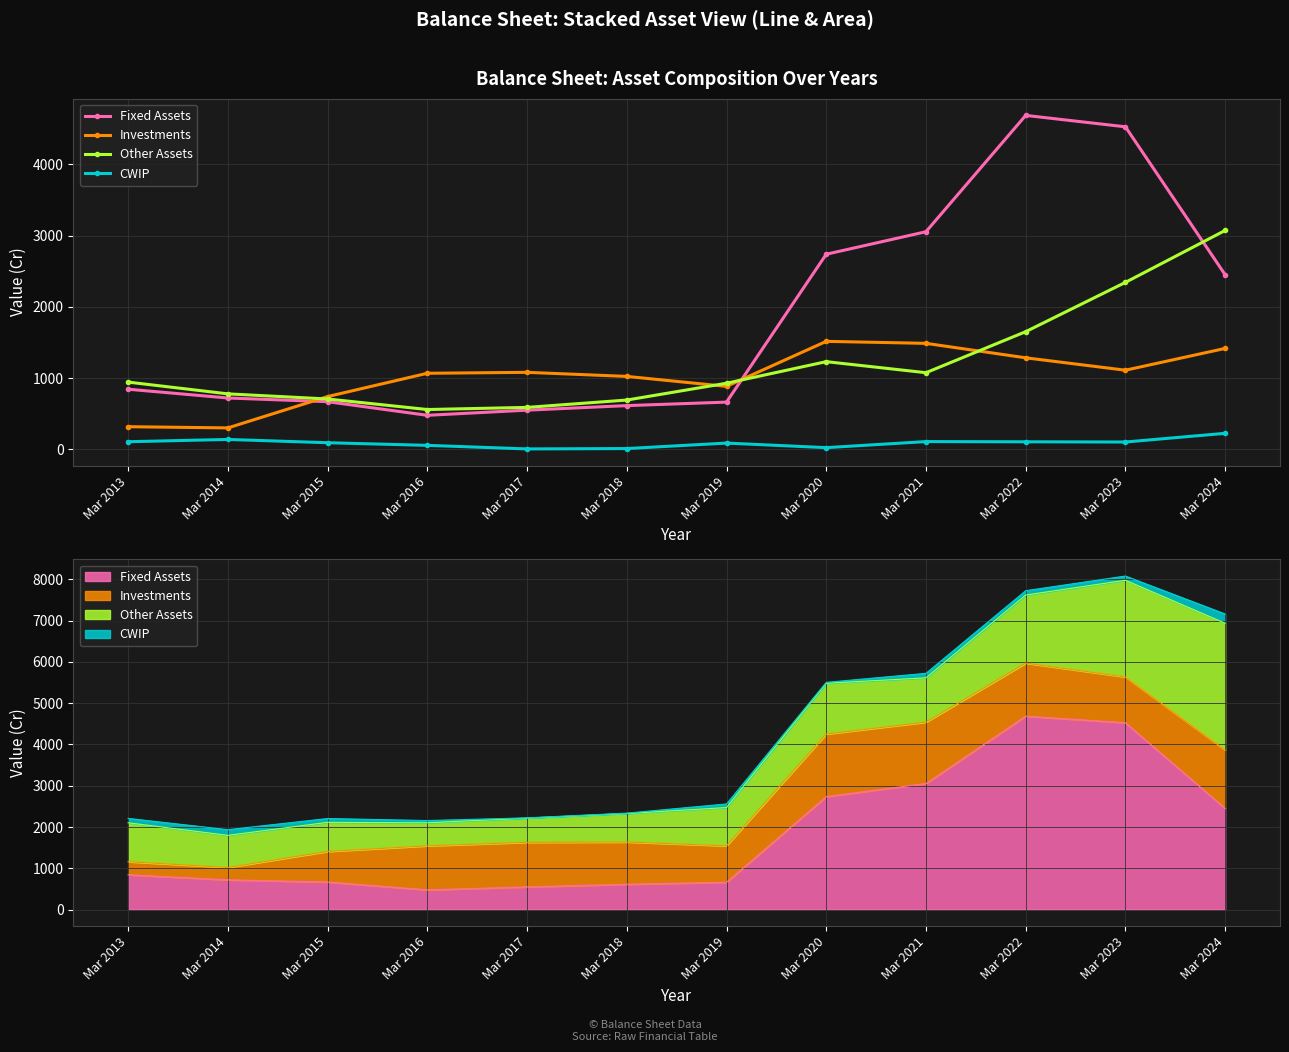

Between Mar 2016 and Mar 2017, which series saw the biggest shift?

Fixed Assets